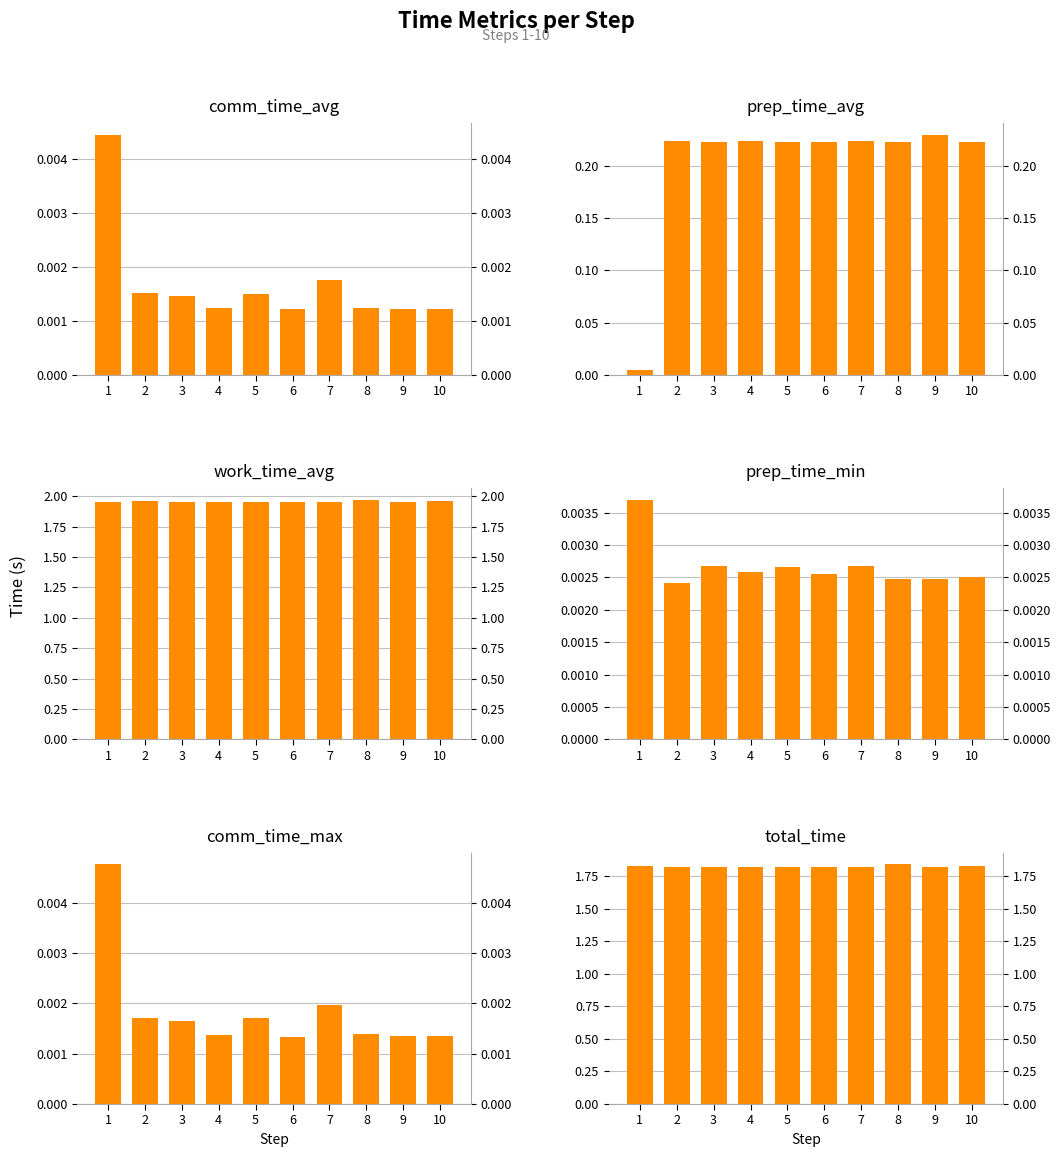

Which series has the largest total across all categories?

work_time_avg